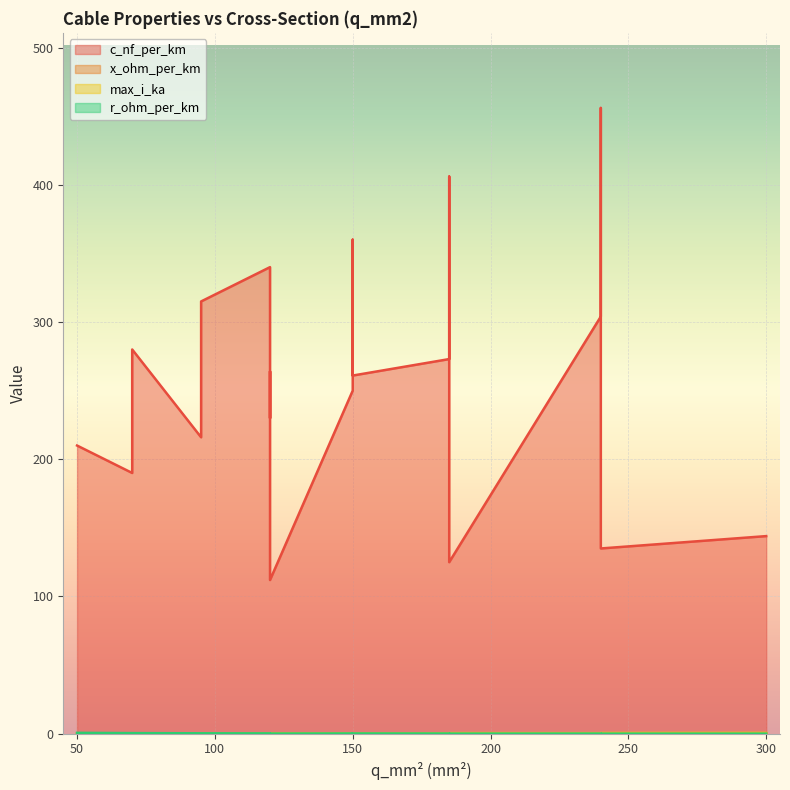

Count the r_ohm_per_km values in the range 0 to 1.

19